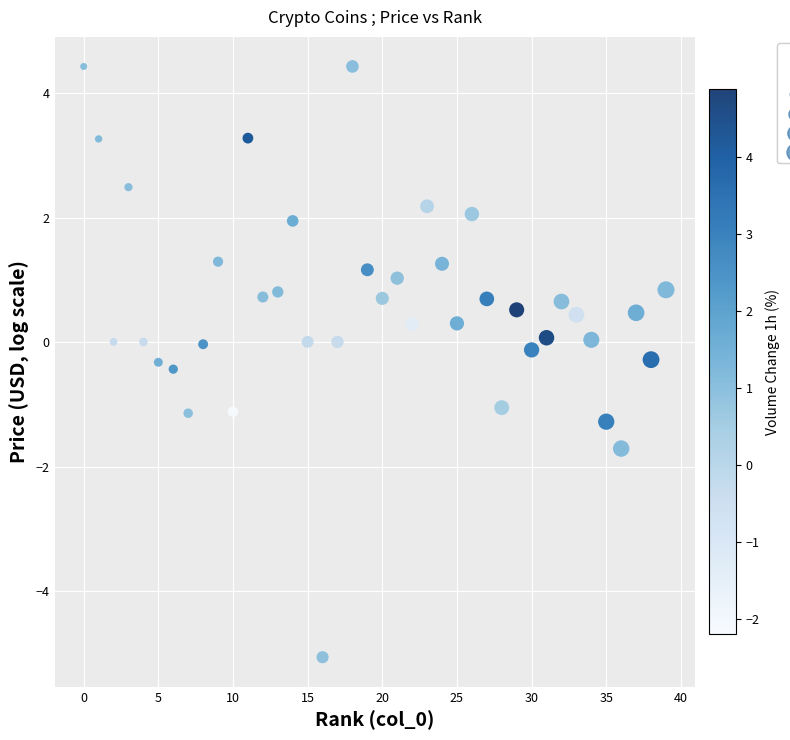

What is the range of Y values (max minus min)?

9.5